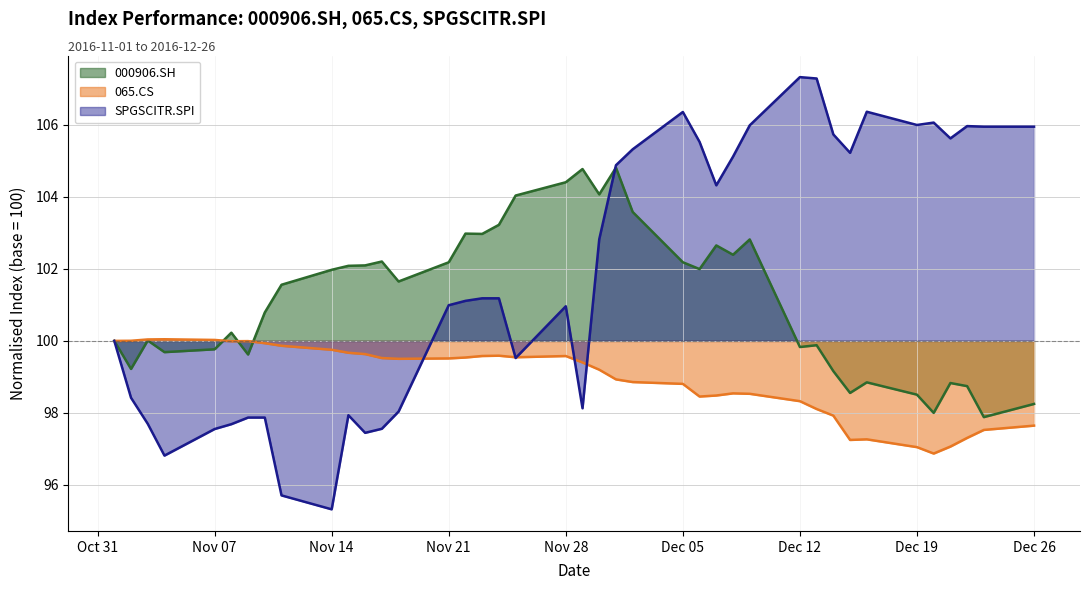

The SPGSCITR.SPI series shows 105.1 at 2016-12-08. True or false?

True